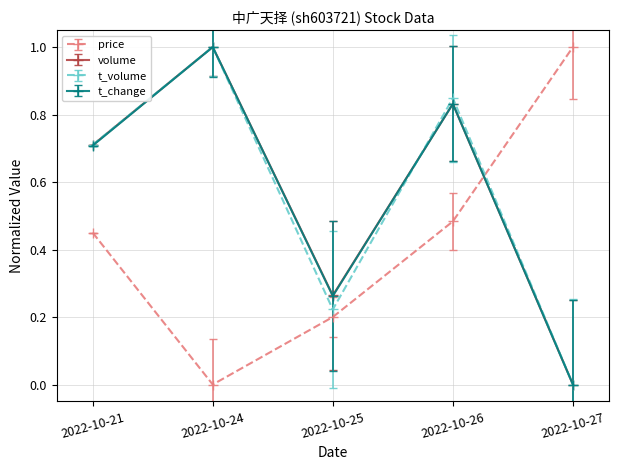

What is the value of the volume point at the 2nd from the left?

1.0